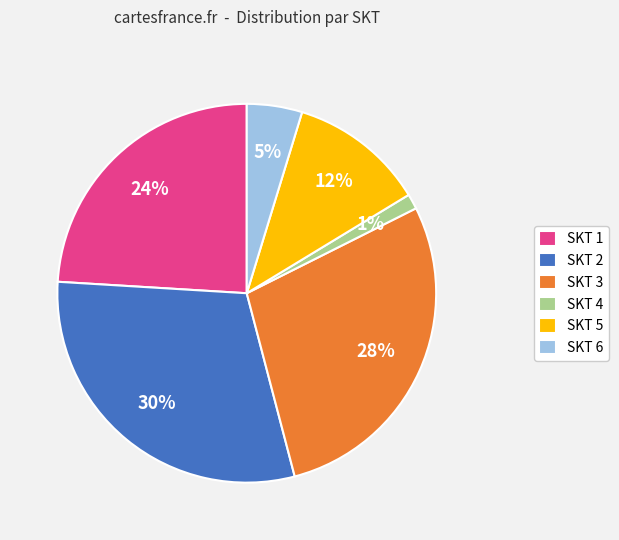

To the nearest percent, what is the average slice percentage?

17%